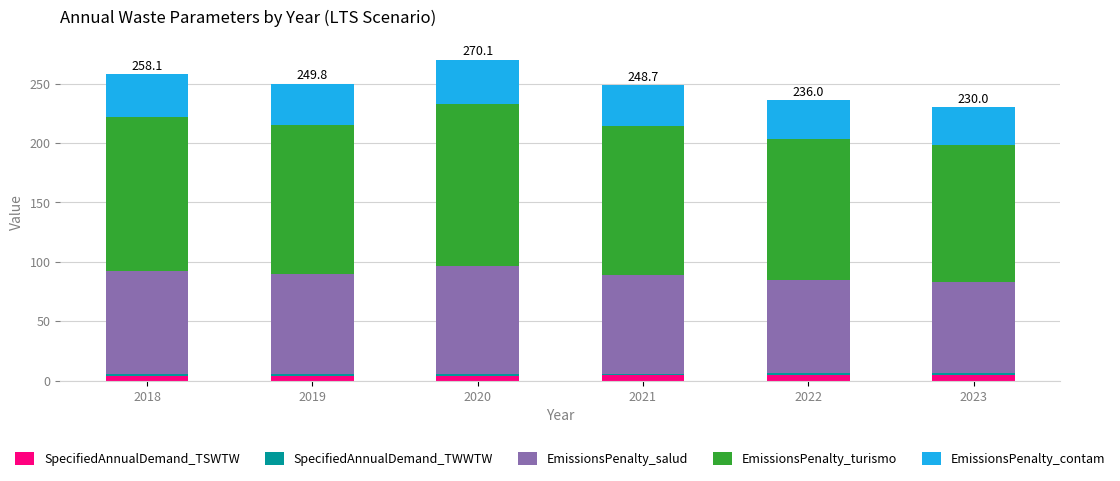

What is the sum of all SpecifiedAnnualDemand_TSWTW values?

25.7